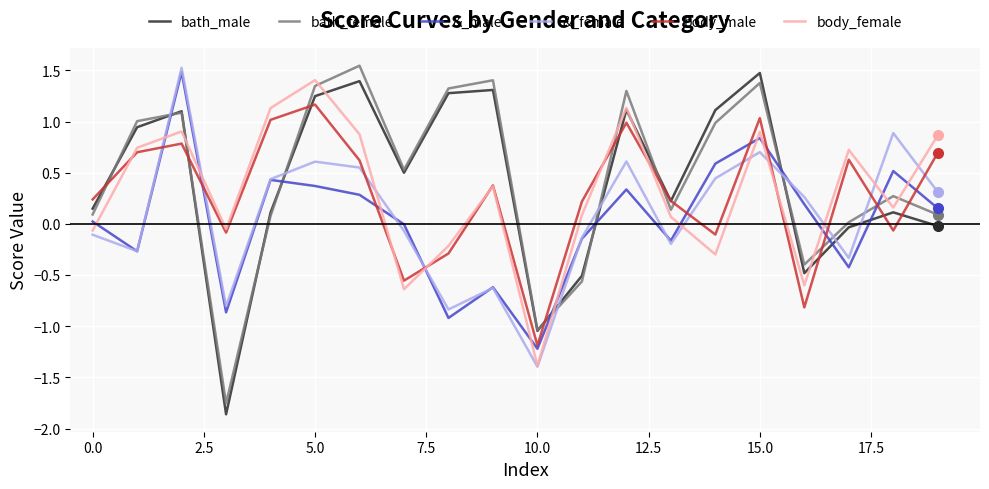

What is the minimum value for &_male?

-1.2